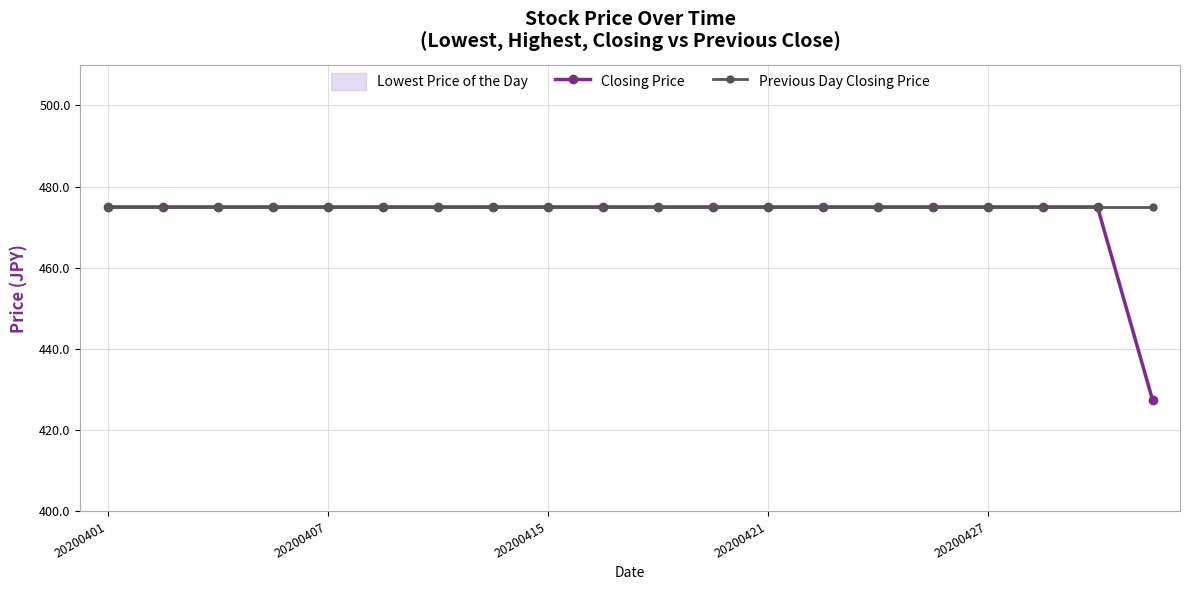

How many lines are shown in the chart?

2